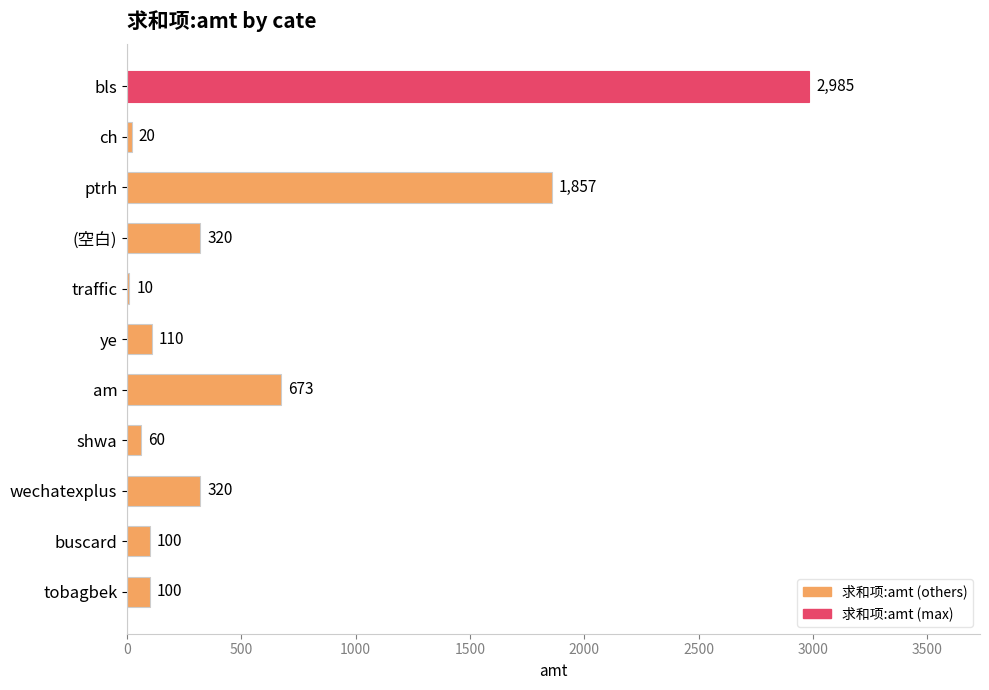

What is the sum of the values at wechatexplus and ptrh?

2177